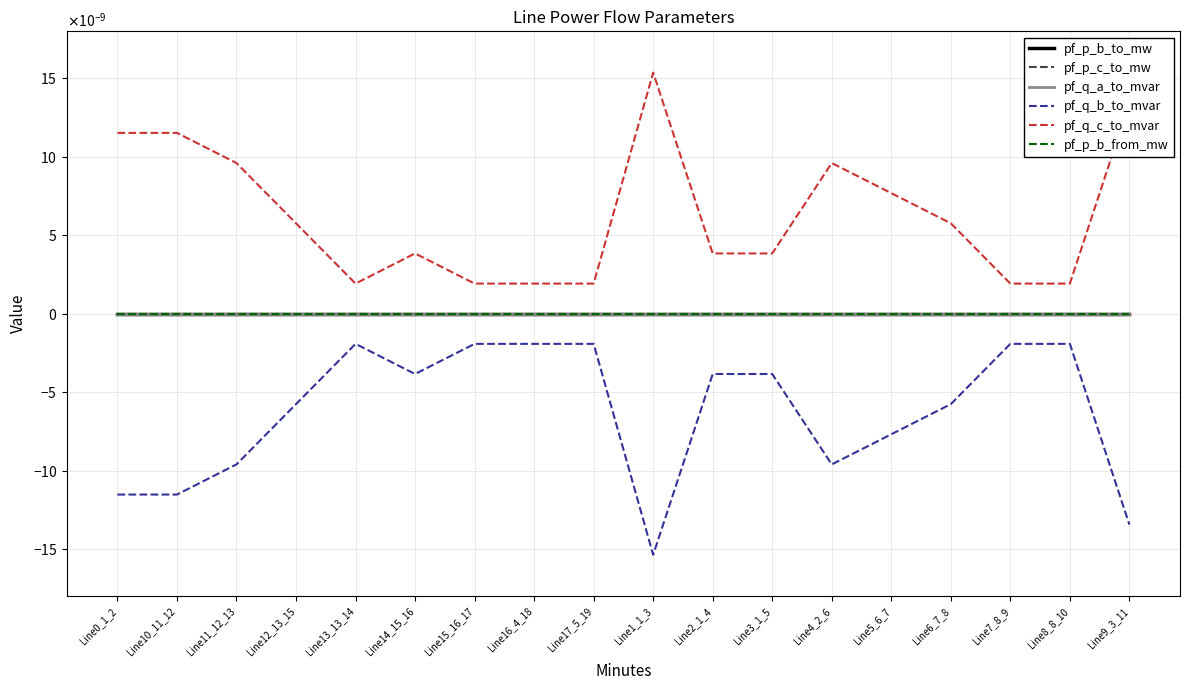

The value of pf_p_b_to_mw at Line4_2_6 is 0.0. True or false?

True